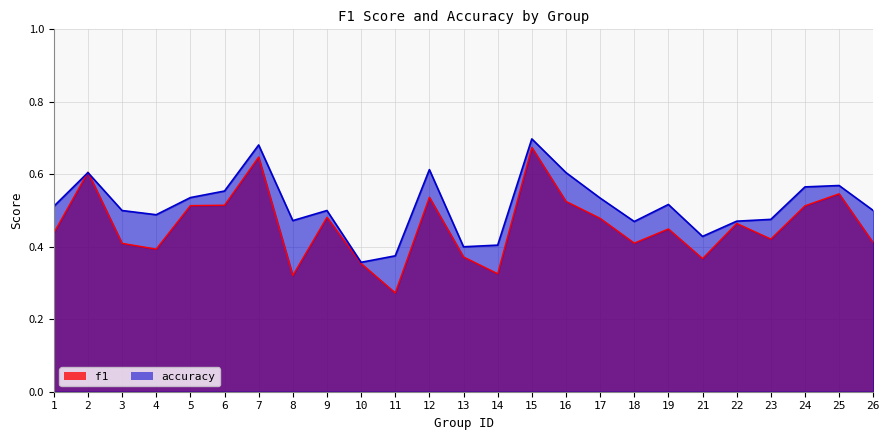

What are all the series names shown in the legend?

f1, accuracy